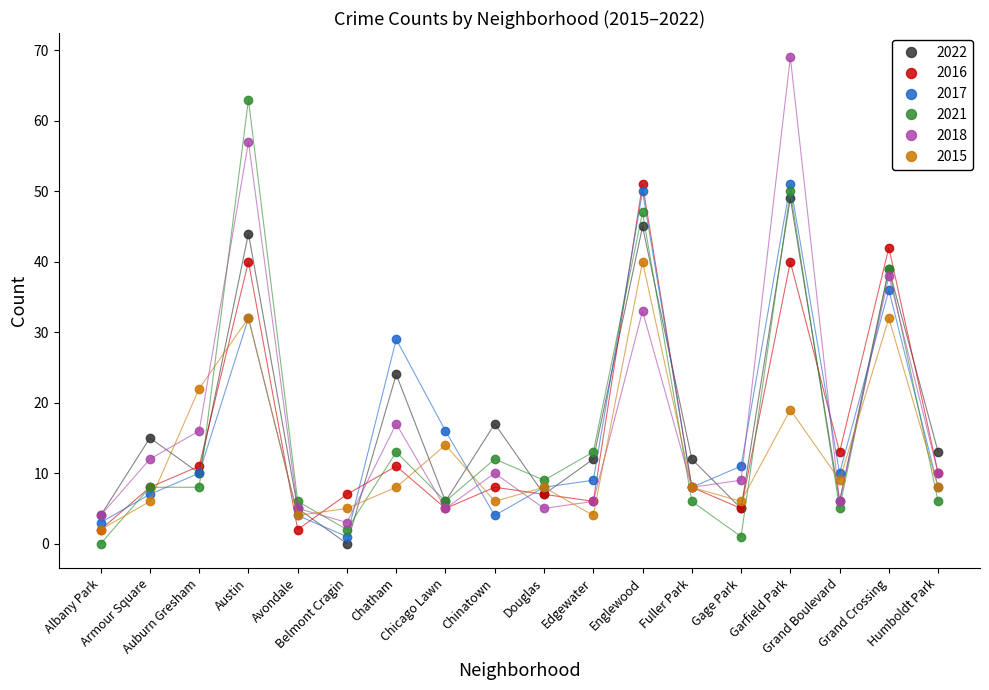

True or false: 2018 has a value of 12 at Armour Square.

True